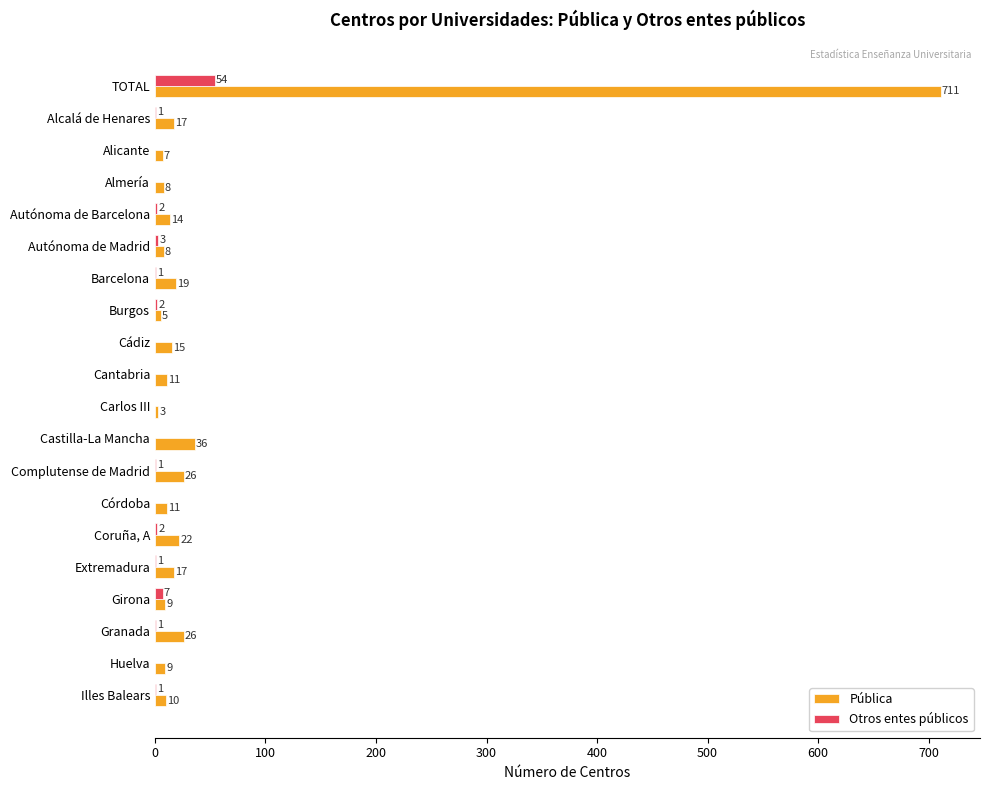

How many series are shown in this chart?

2